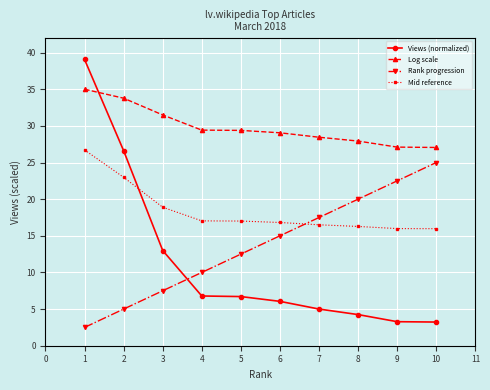

How many categories are shown in the chart?

10